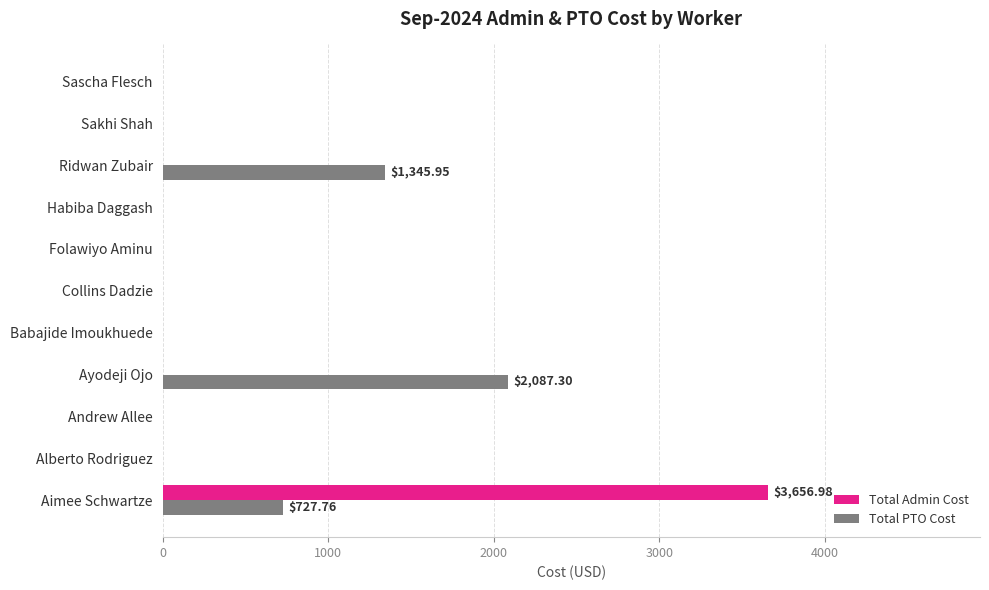

What is the sum of all Total PTO Cost values?

4161.0